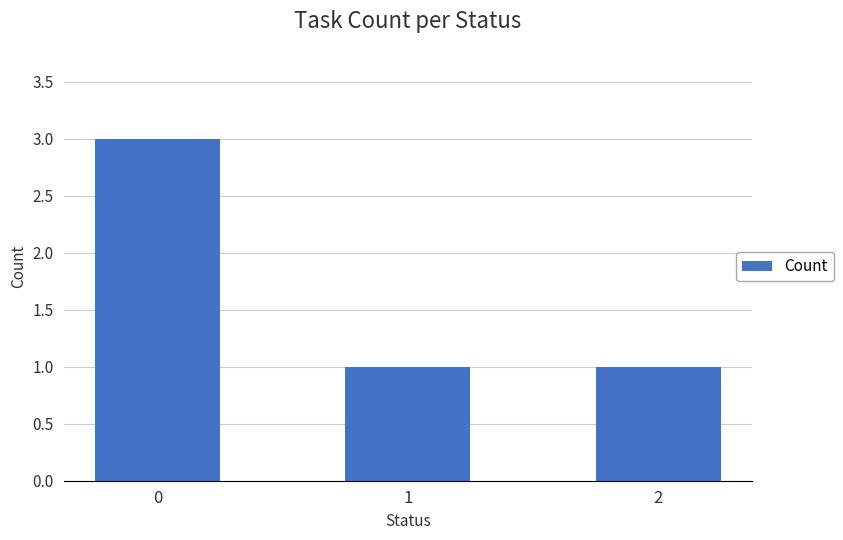

What is the difference between the maximum and minimum values?

2